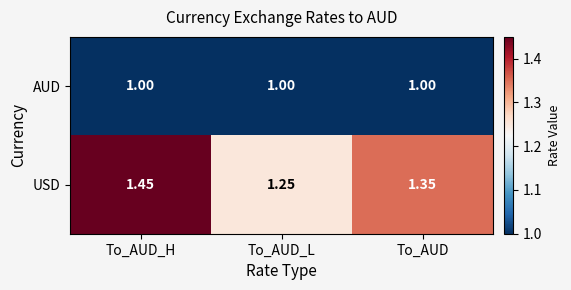

Which label corresponds to the largest value in the chart?

To_AUD_H